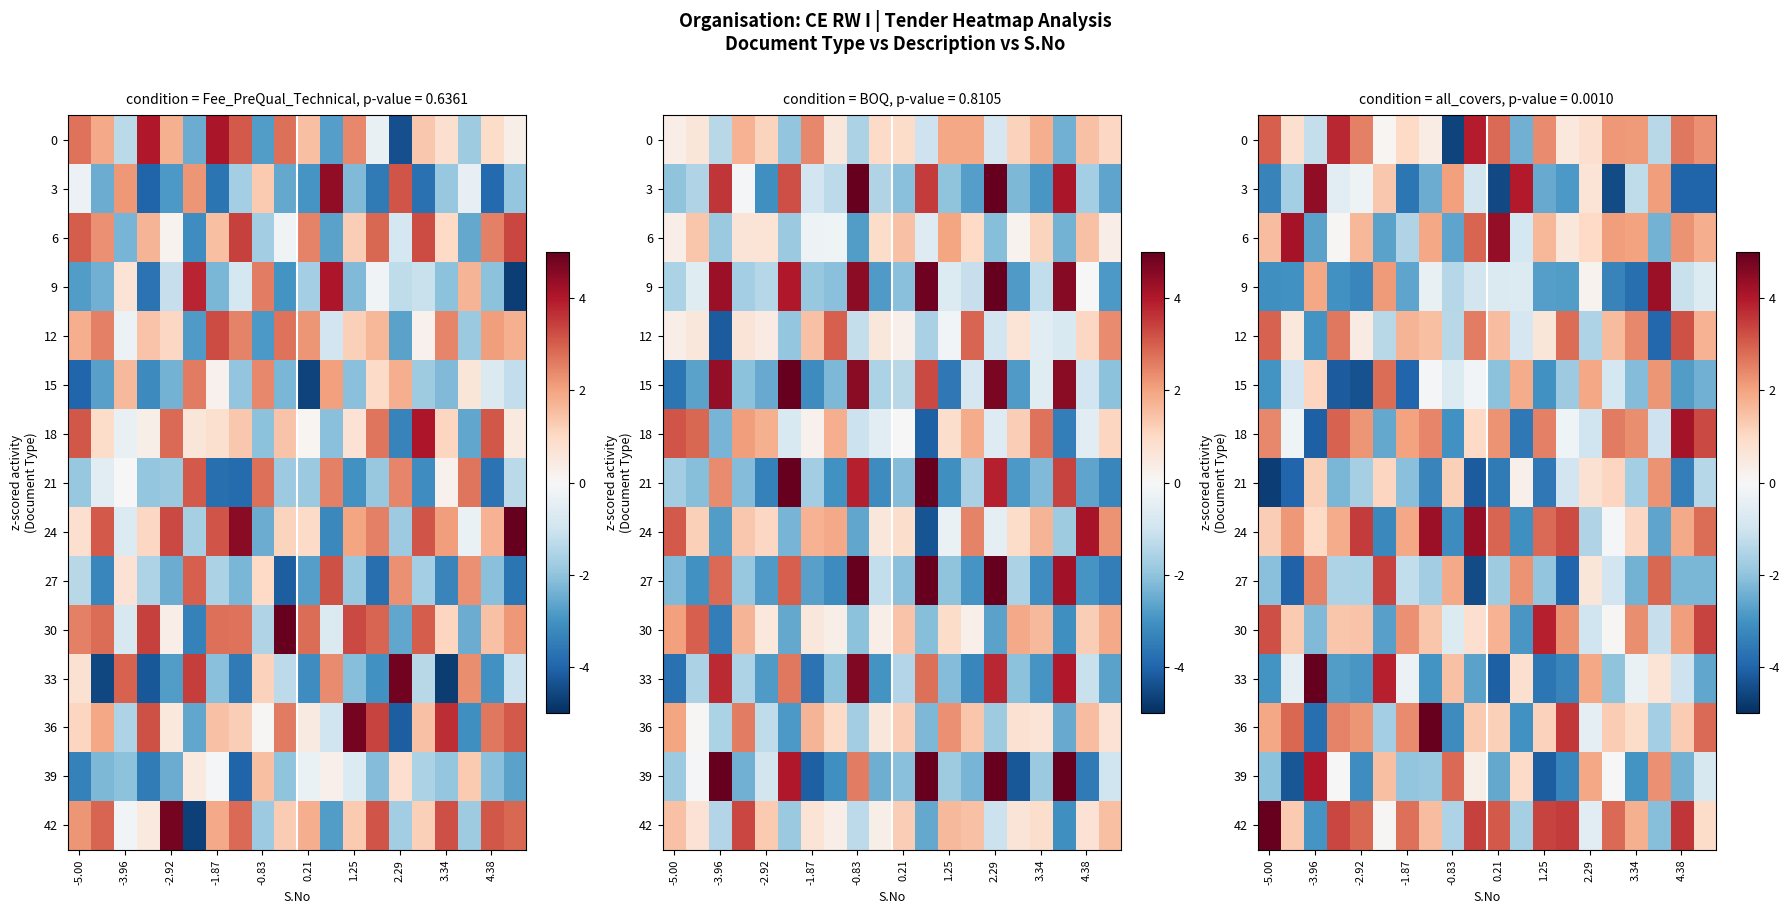

Which series has the largest total across all categories?

42